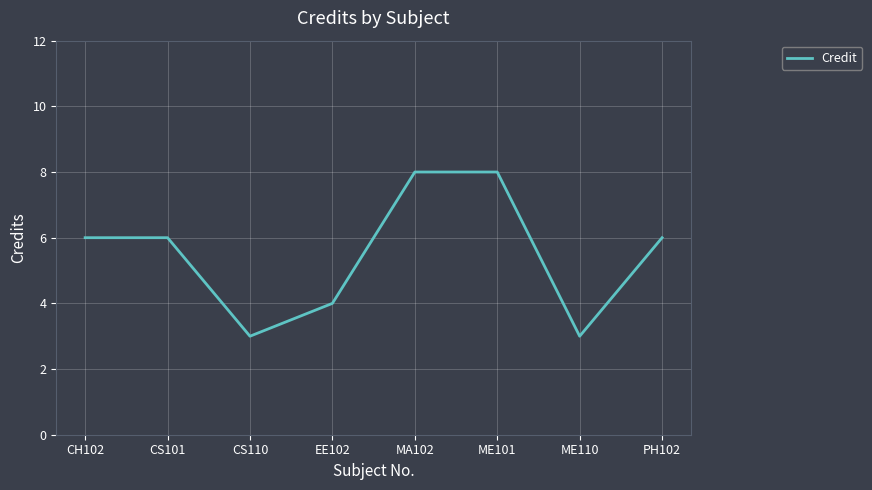

What is the sum of the values at CS101 and CS110?

9